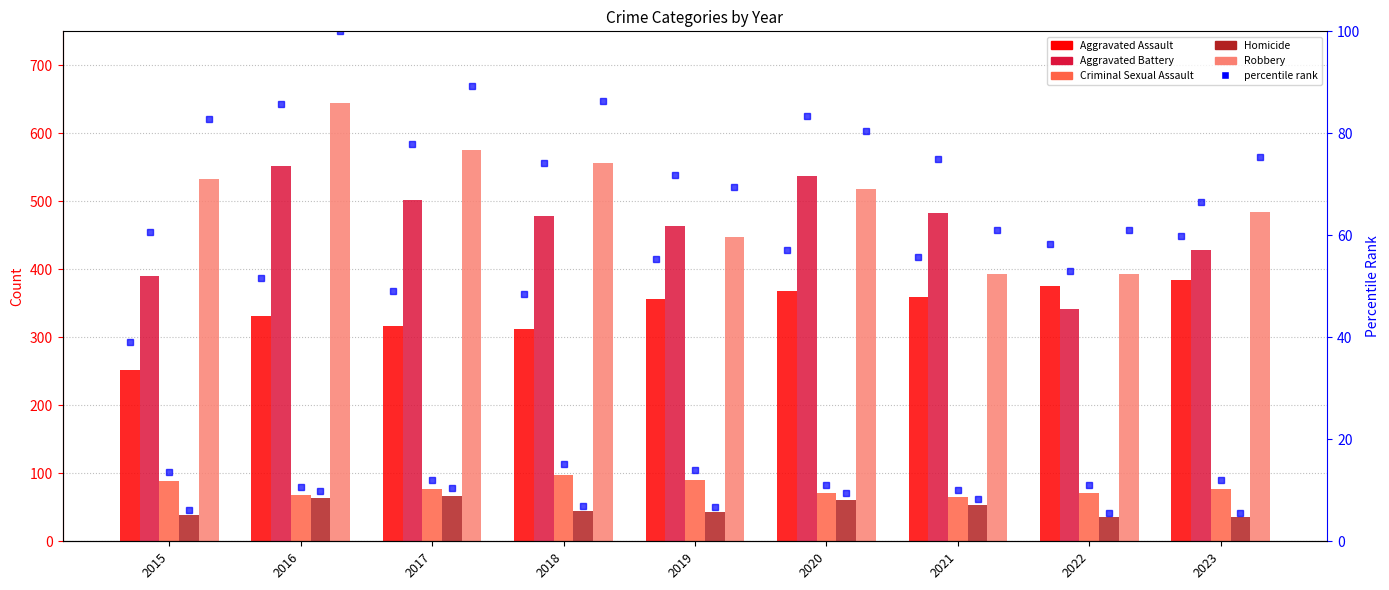

At which category is the sum across all series the highest?

2016